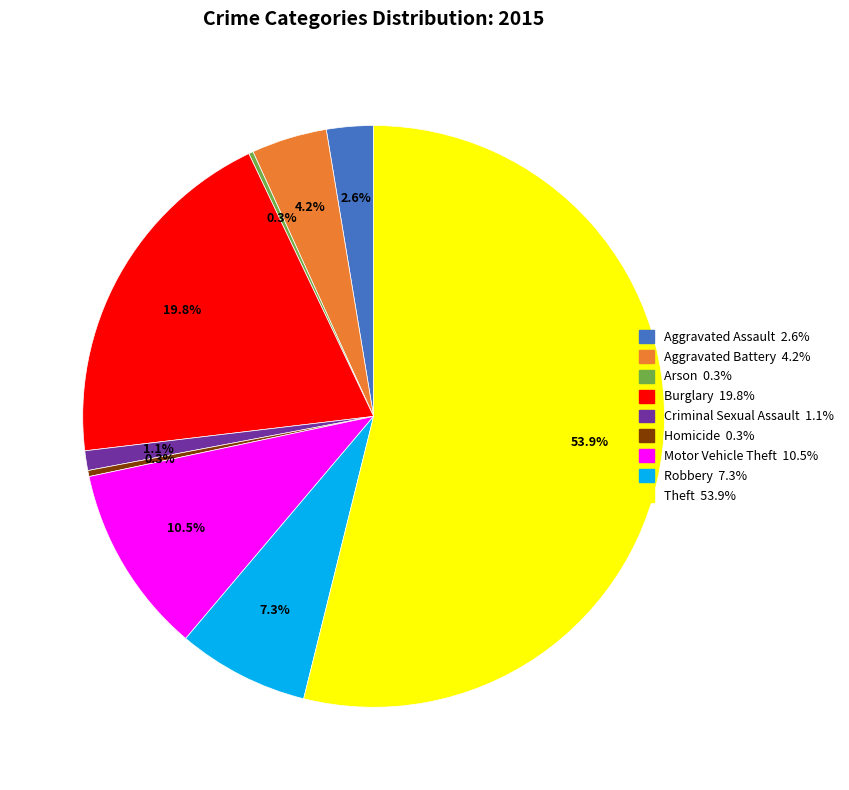

Does any single category account for the majority?

Yes